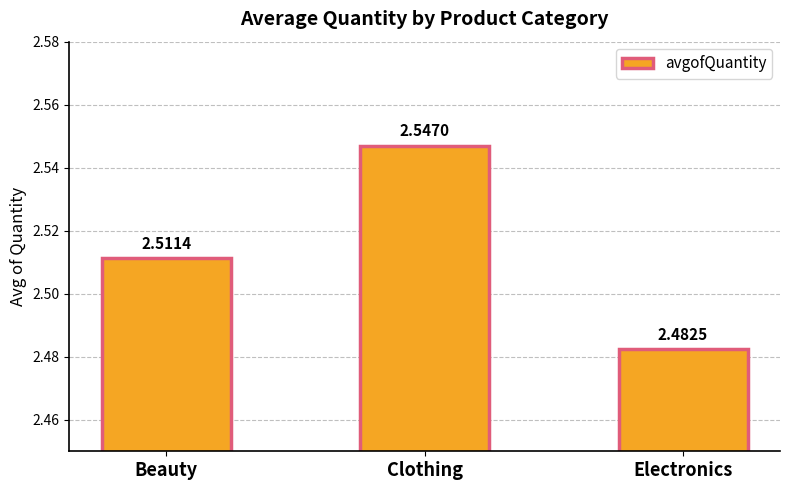

List the labels in order of value, largest first.

Clothing, Beauty, Electronics